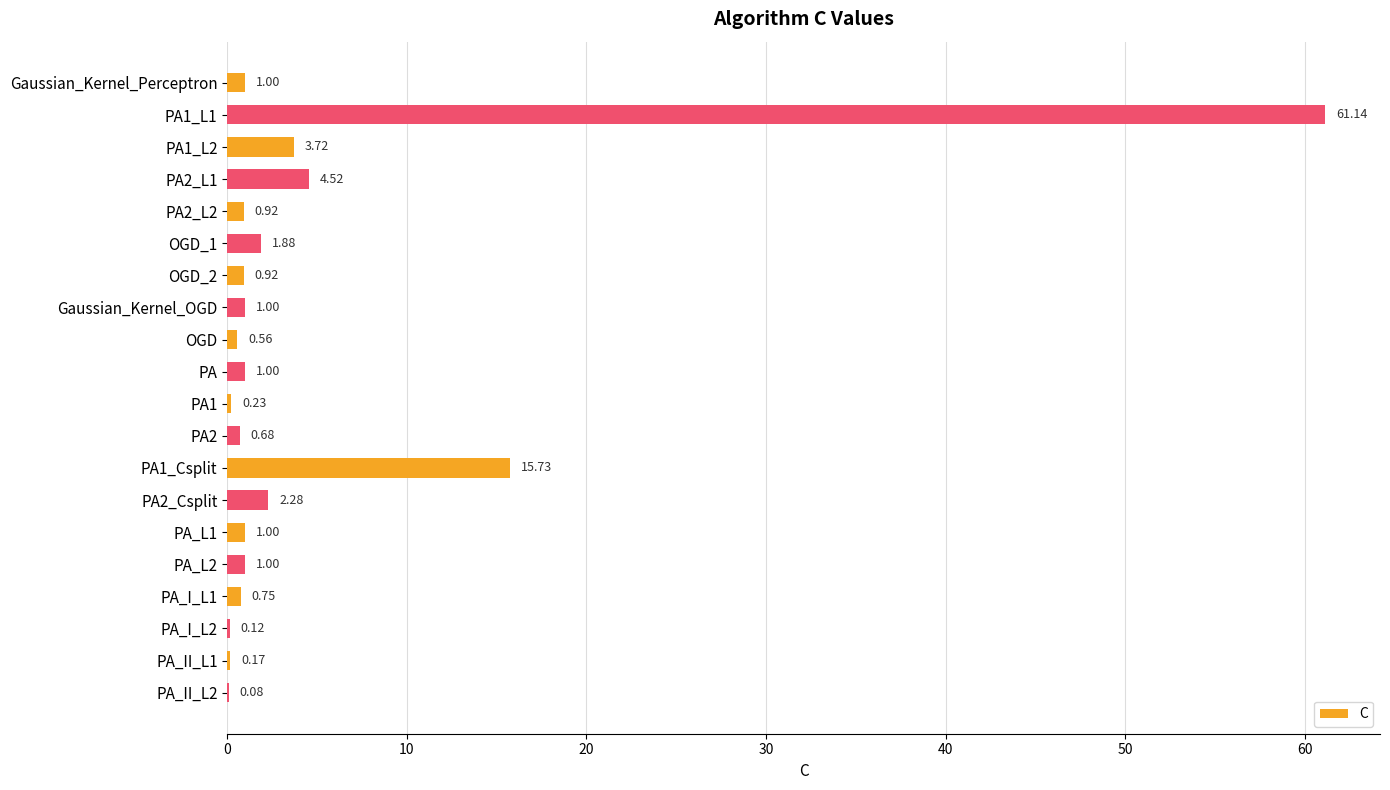

Between PA2_L2 and PA_I_L1, which is larger?

PA2_L2